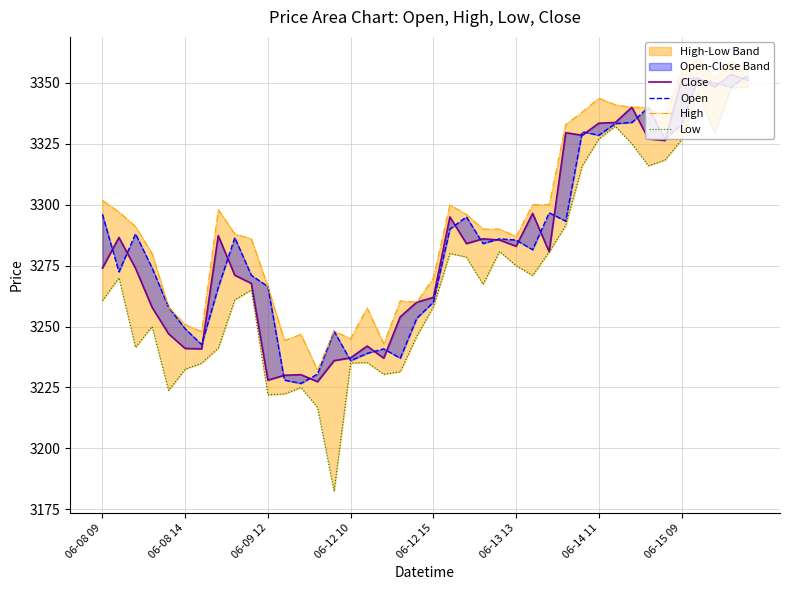

What position from the right is 06-13 13?

15